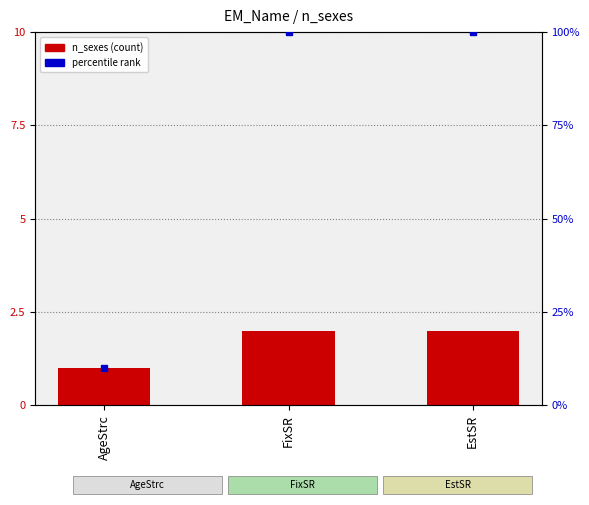

Which category has the lowest value across all series?

AgeStrc